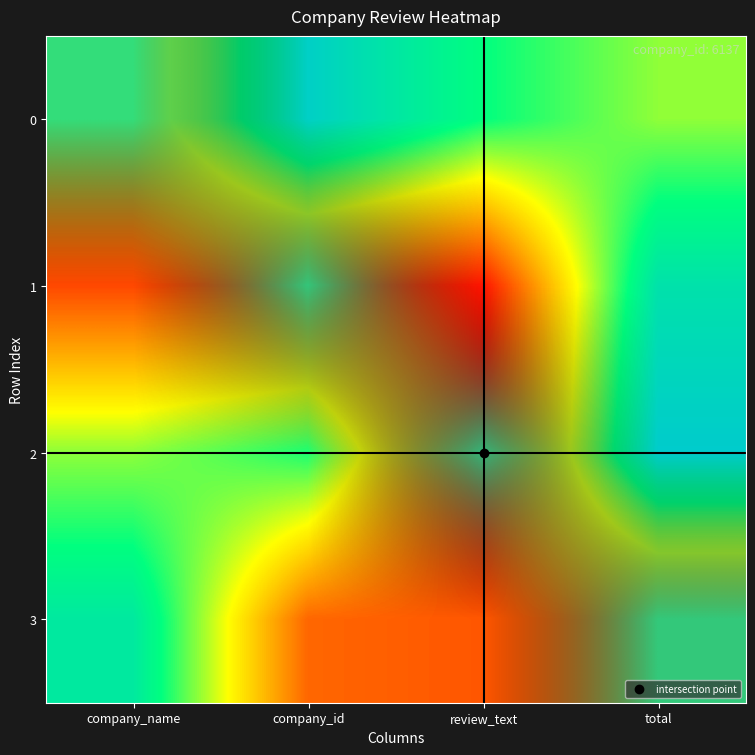

Is it true that 3 equals 1 at total?

True